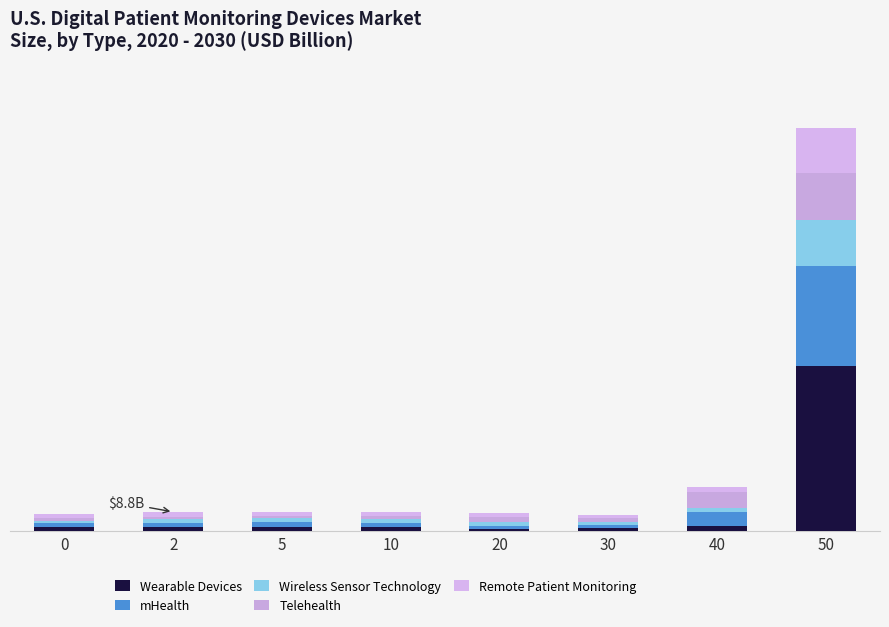

What is the difference between the second highest and minimum values in the Telehealth series?

5.9